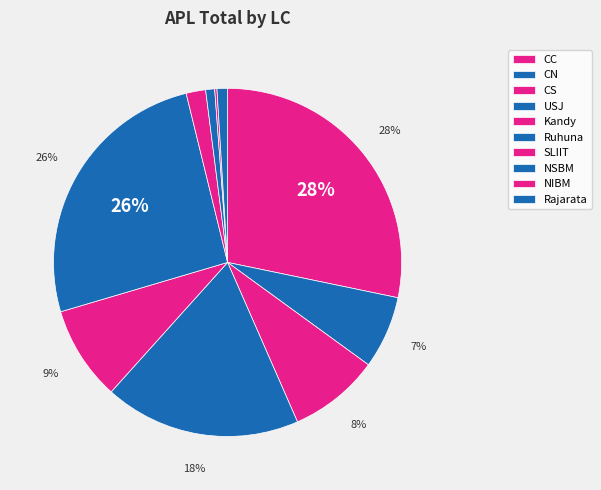

How many slices are in this pie chart?

10